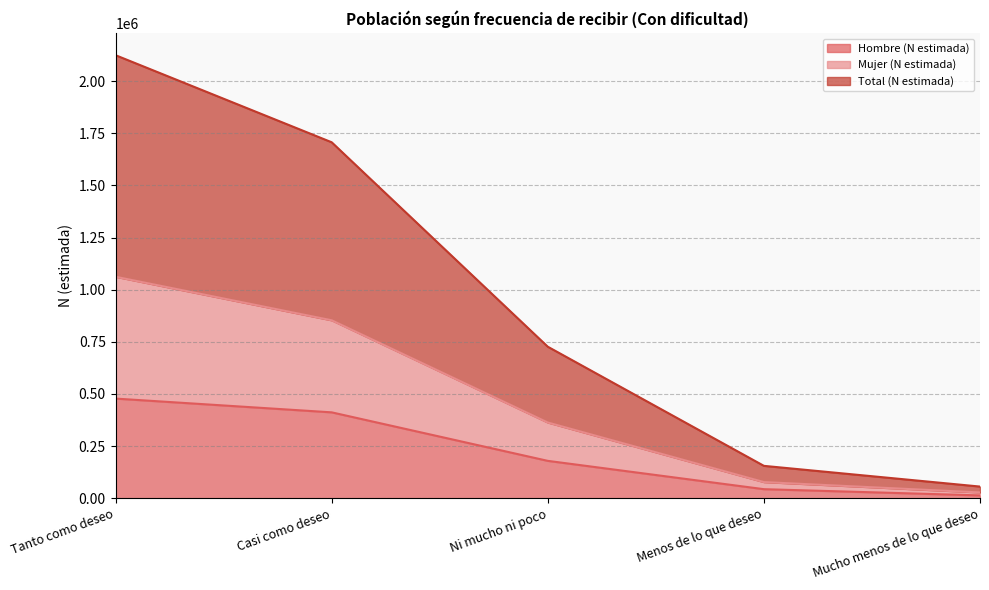

True or false: Hombre (N estimada) and Mujer (N estimada) cross at least once.

False